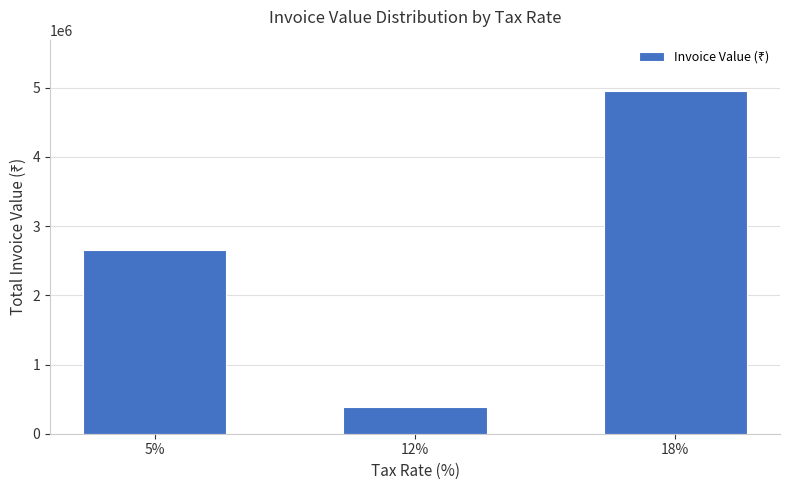

What position from the left is 5%?

1